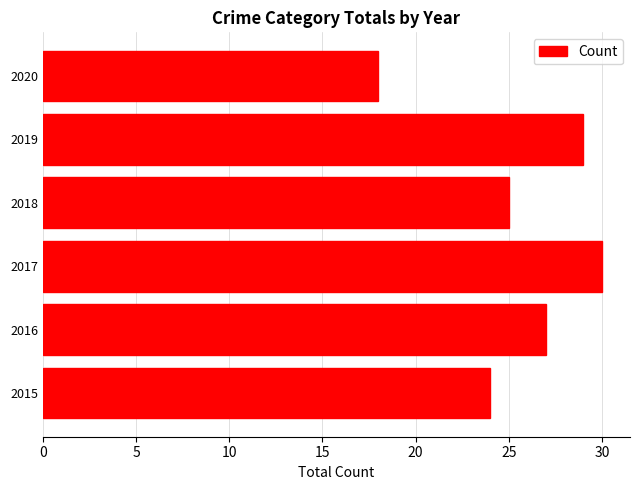

Rank the categories by value from highest to lowest.

2017, 2019, 2016, 2018, 2015, 2020